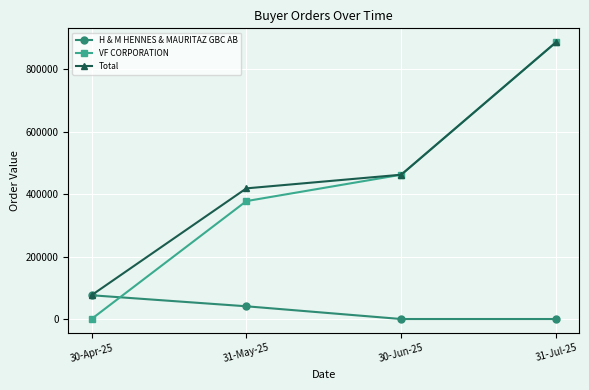

At which label is Total closest to 481701?

30-Jun-25